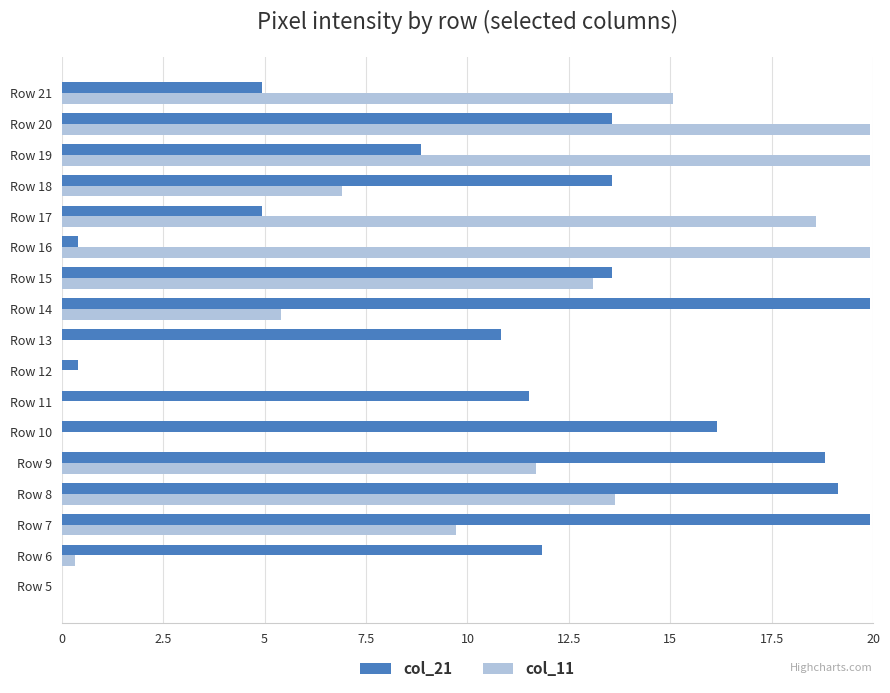

What is the sum of all col_21 values?

188.4